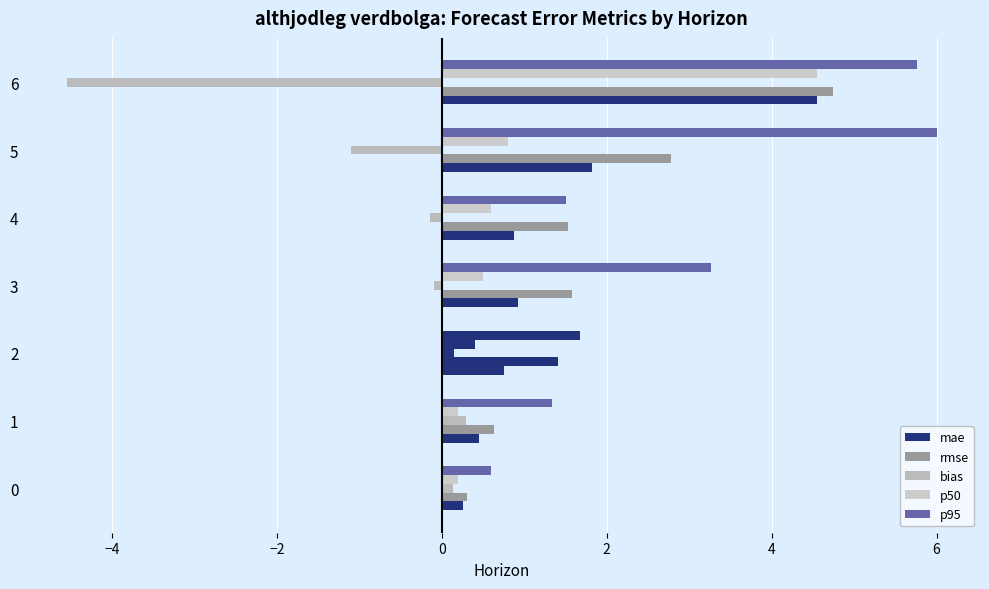

What is the smallest value displayed?

-4.6